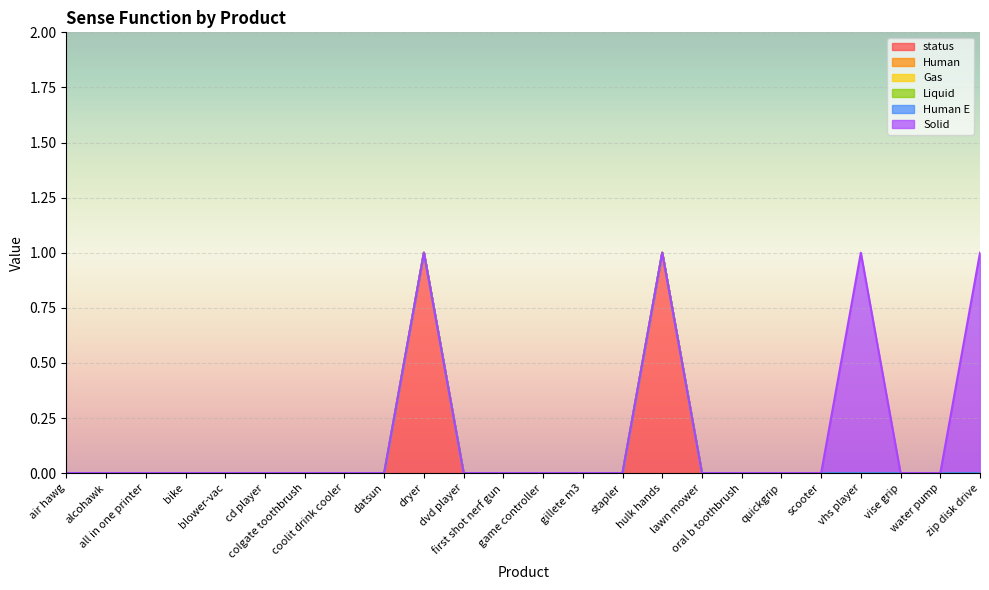

Which series has the largest total across all categories?

status